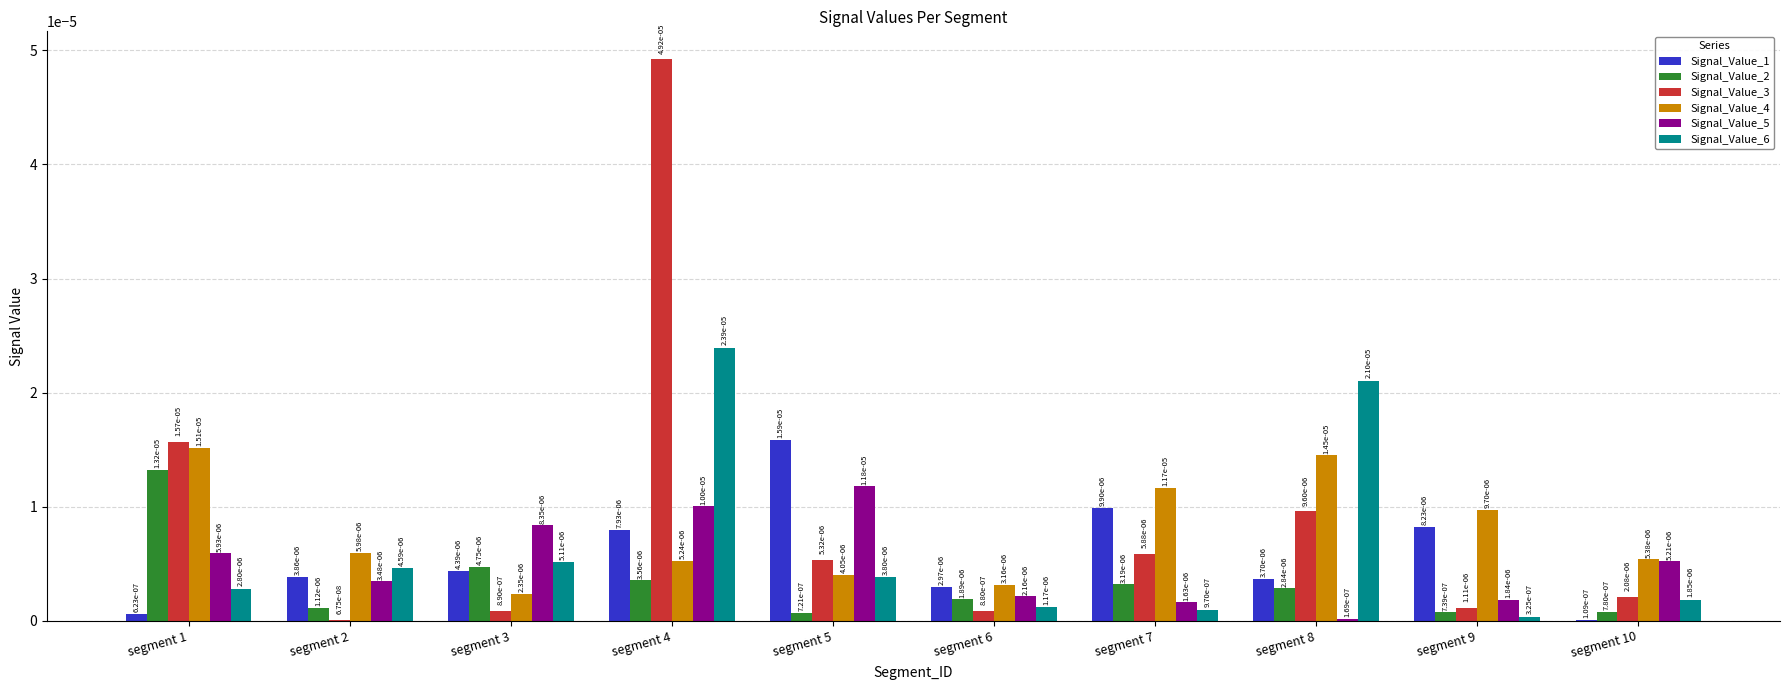

How many Signal_Value_4 values are between 0 and 1?

10